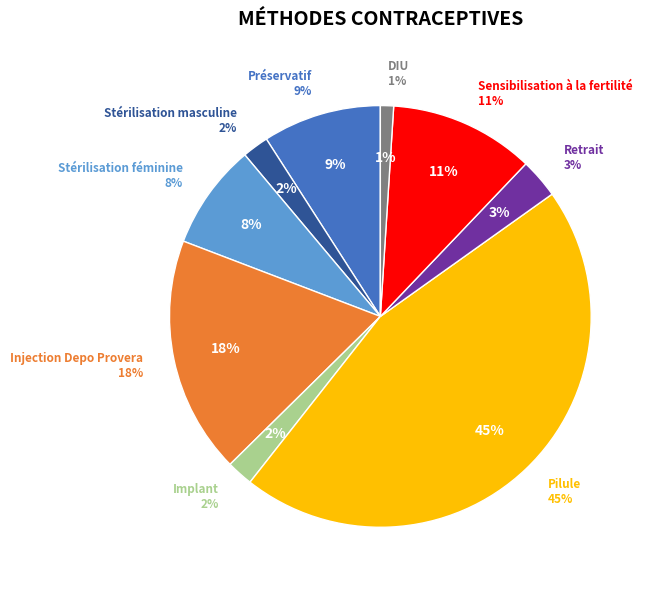

Which slice is the smallest?

DIU